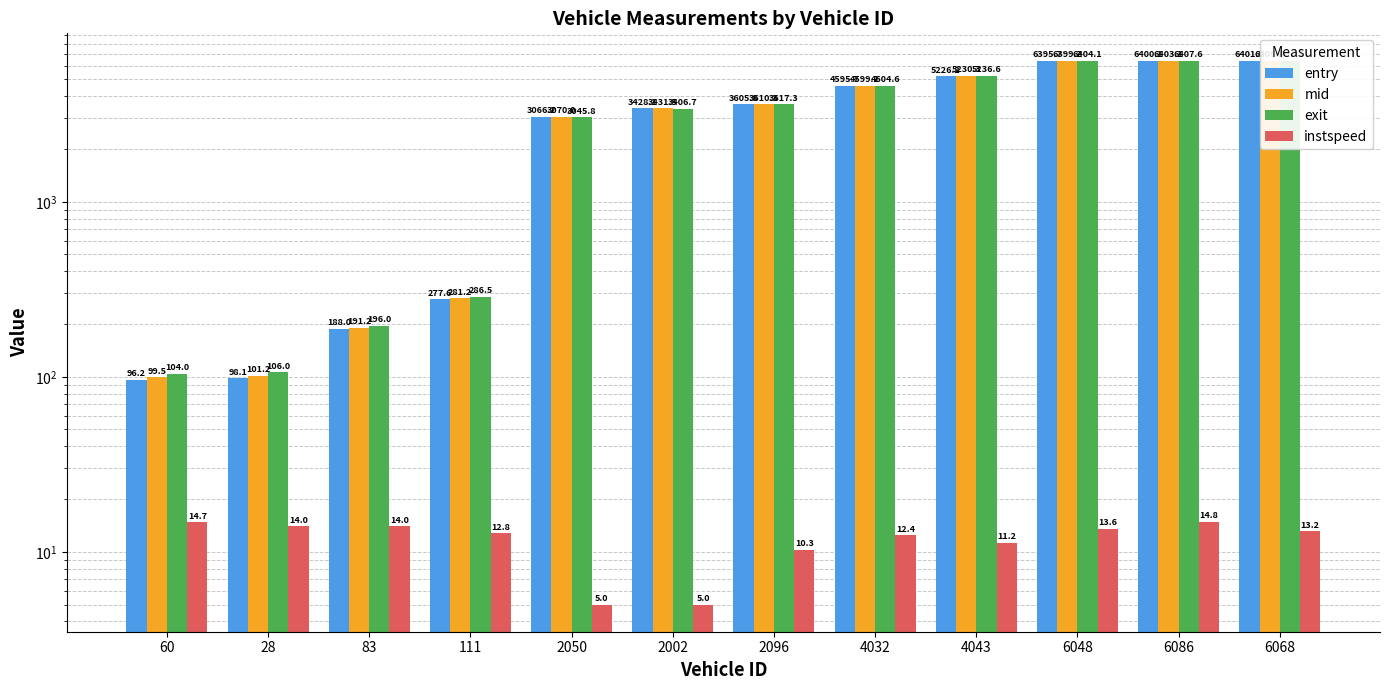

Reading right to left, extract all data points from this chart.

entry: 6401.8	6400.1	6395.7	5226.2	4595.7	3605.8	3428.1	3066.2	277.6	188.0	98.1	96.2
mid: 6405.3	6403.1	6399.2	5230.3	4599.2	3610.3	3431.5	3070.0	281.2	191.2	101.2	99.5
exit: 6410.6	6407.6	6404.1	5236.6	4604.6	3617.3	3406.7	3045.8	286.5	196.0	106.0	104.0
instspeed: 13.2	14.8	13.6	11.2	12.4	10.3	5.0	5.0	12.8	14.0	14.0	14.7